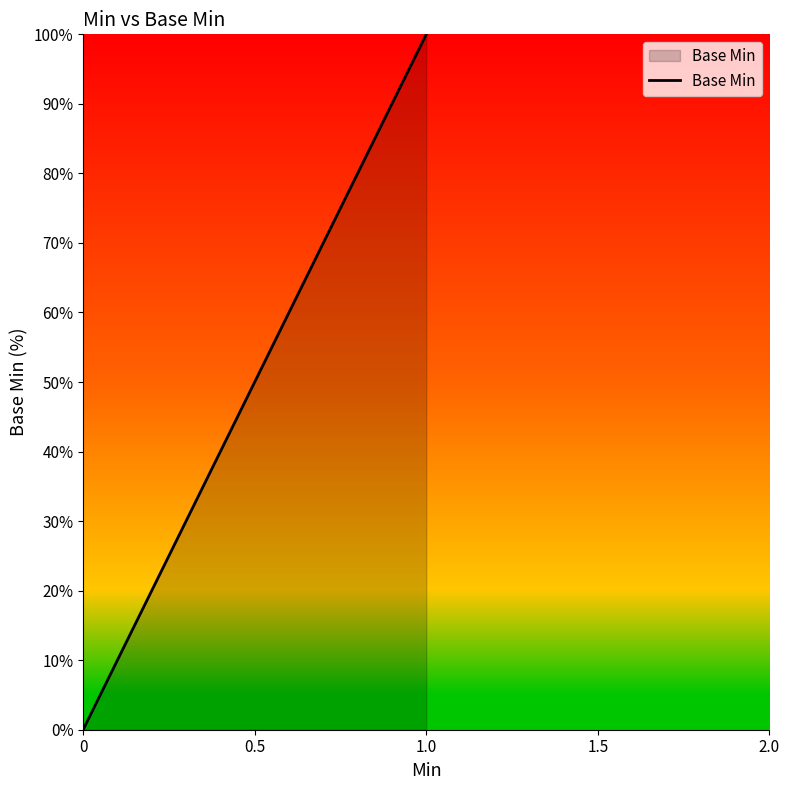

Count the values in the range 0 to 100.

5